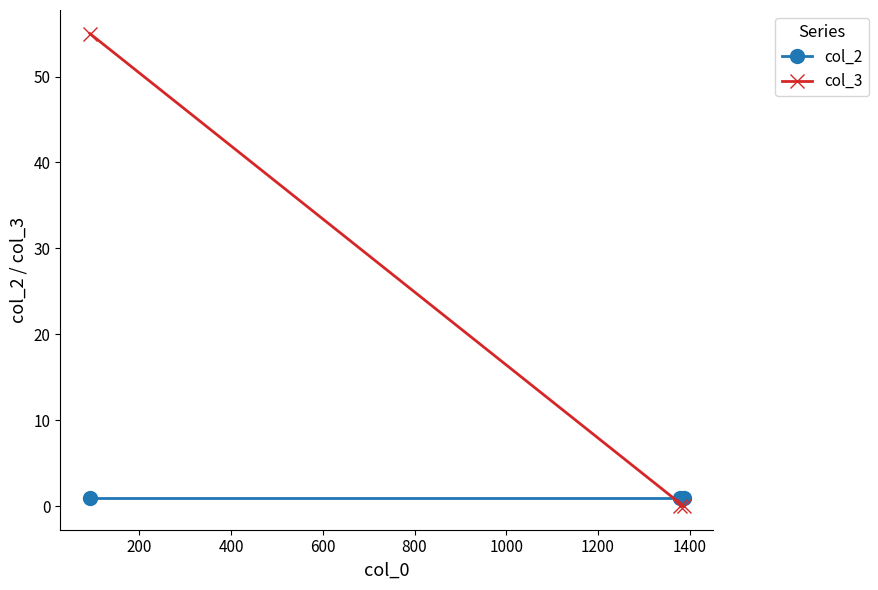

What is the maximum value shown in the chart?

55